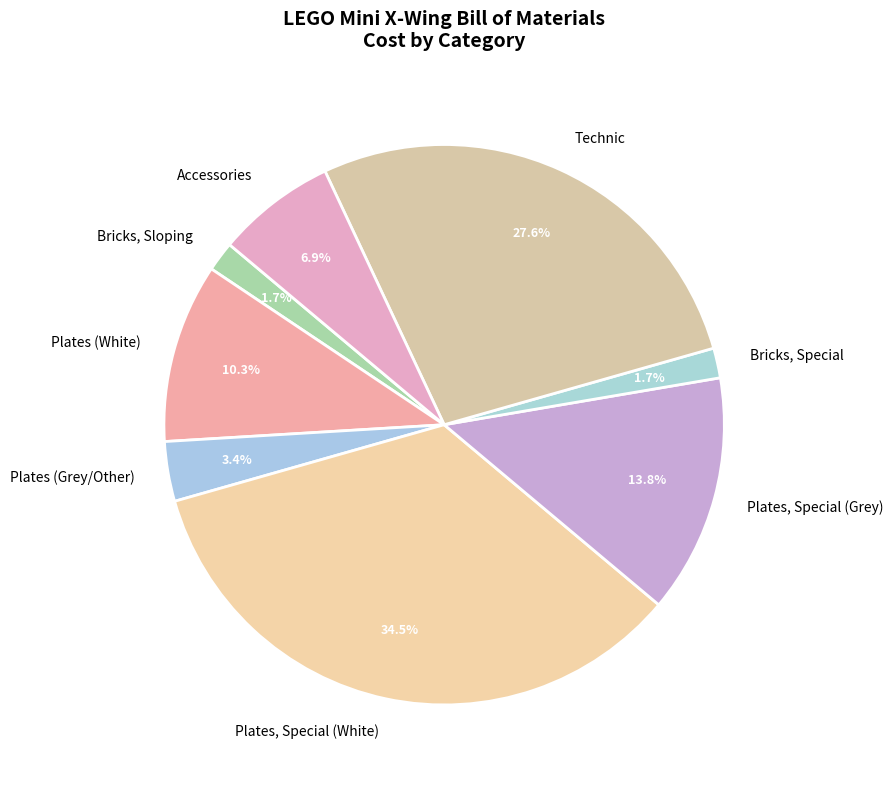

What percentage do Accessories and Plates (Grey/Other) together represent?

10.3%